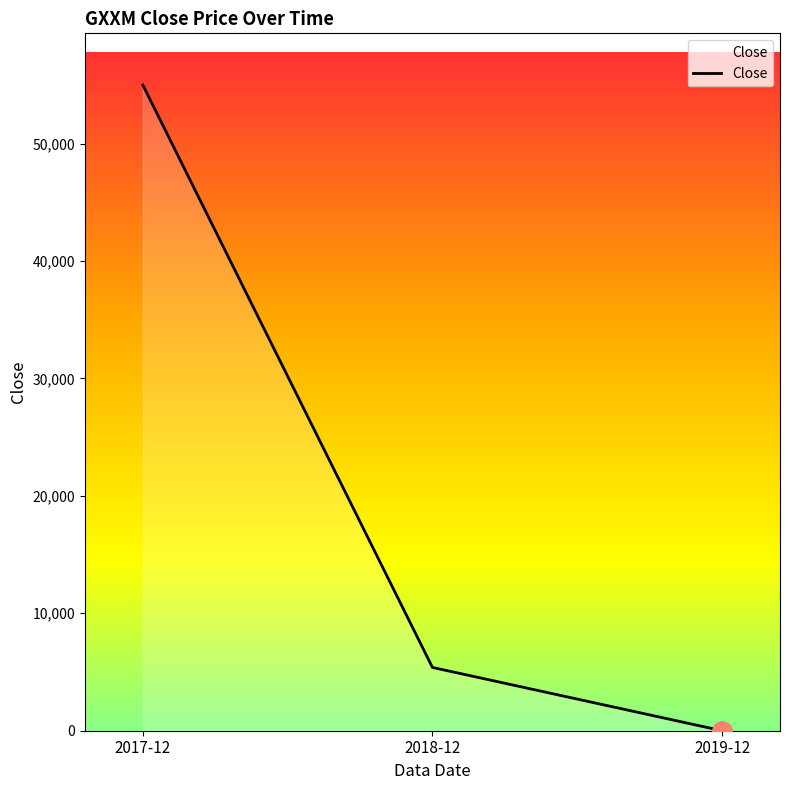

How many lines are shown in the chart?

1